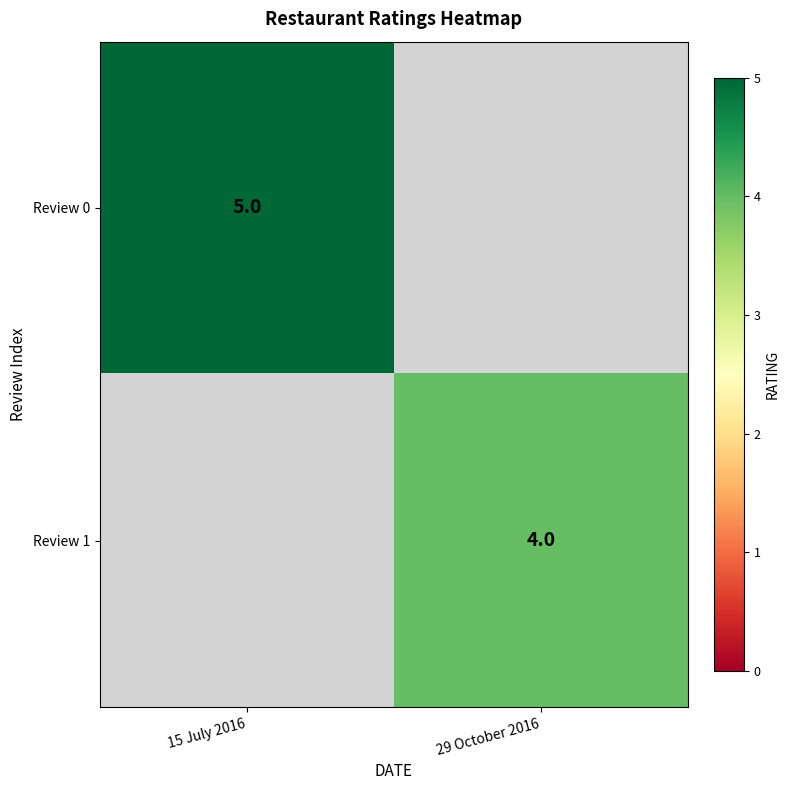

What is the maximum value shown in the chart?

5